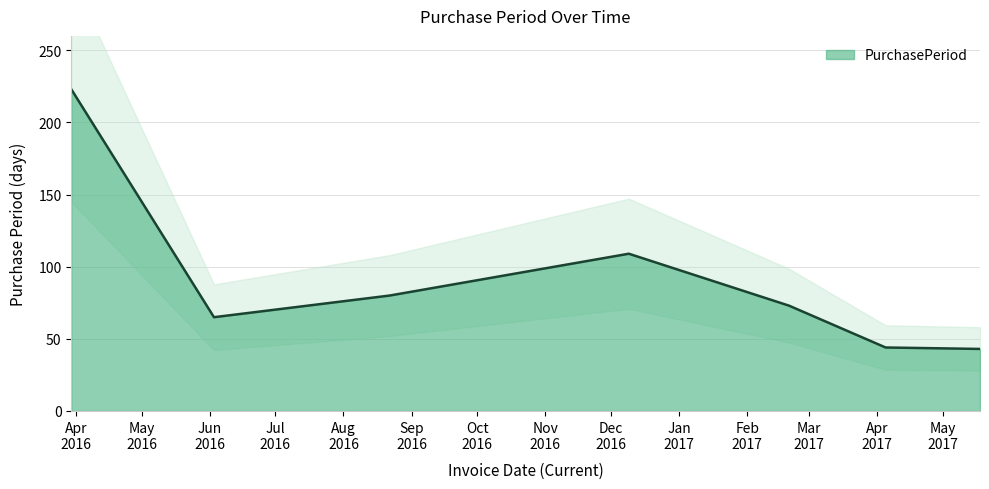

At which label does the data first exceed 73?

2016-03-30